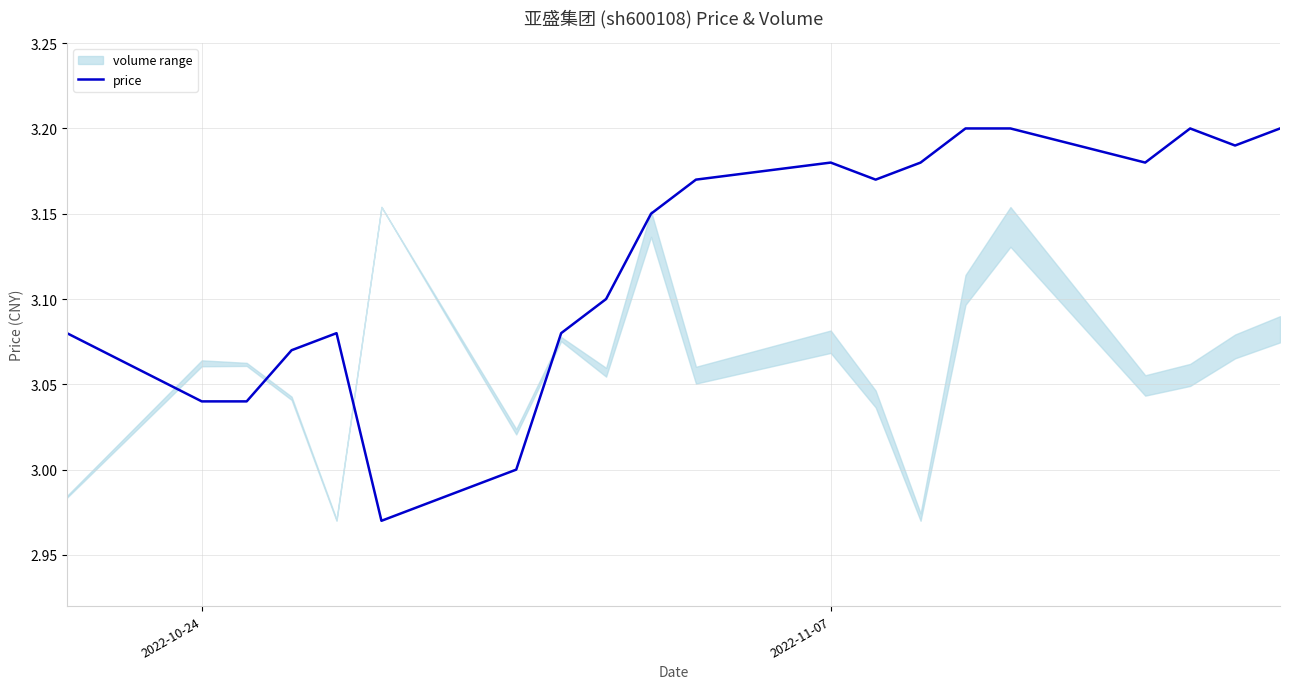

What is the maximum value shown in the chart?

3.2